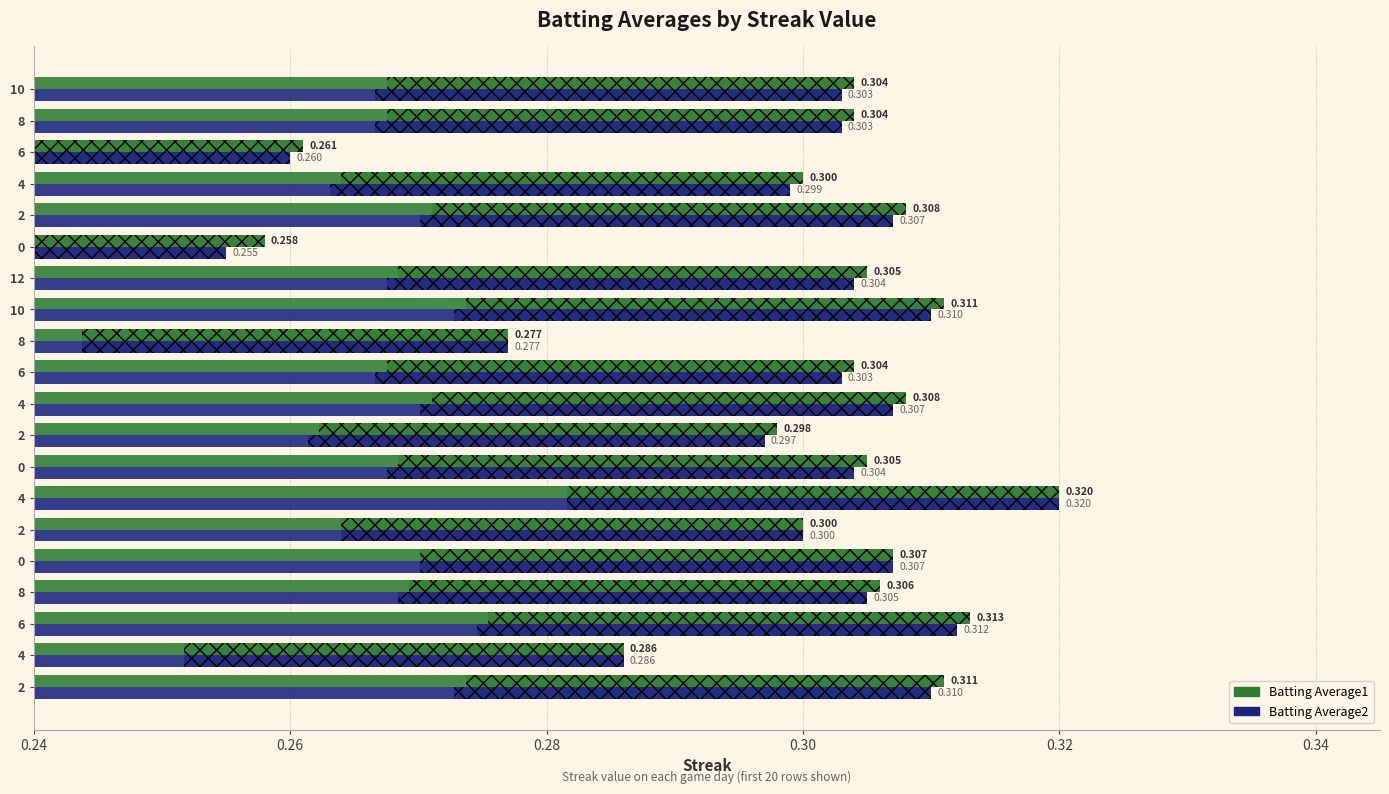

The value of Batting Average2 at 10 is 0.1. True or false?

False